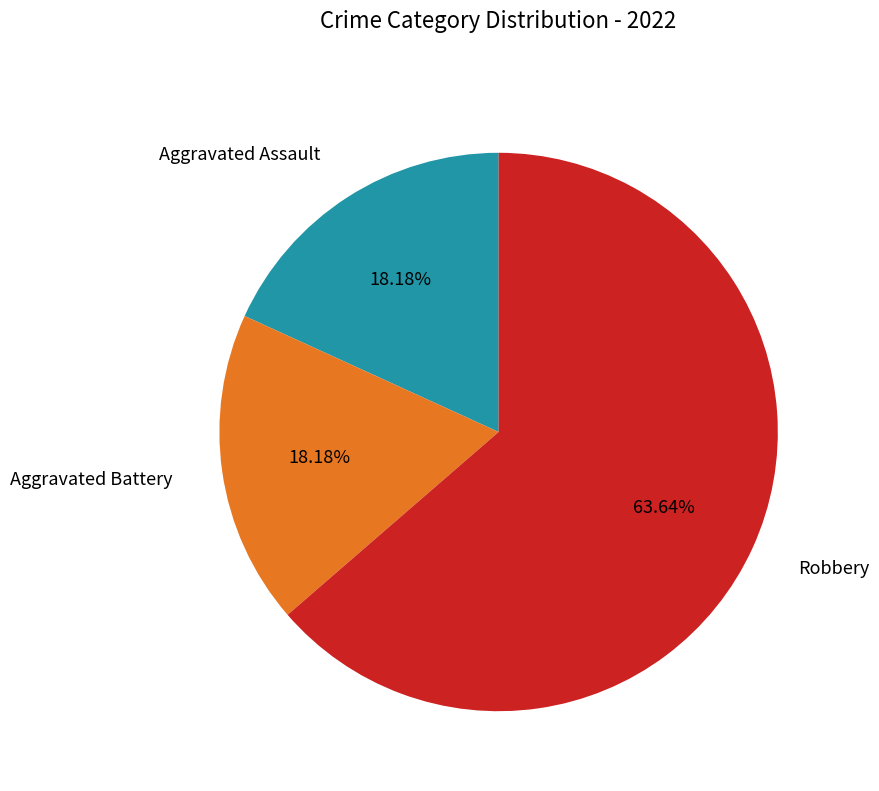

Is there a majority slice in this chart?

Yes